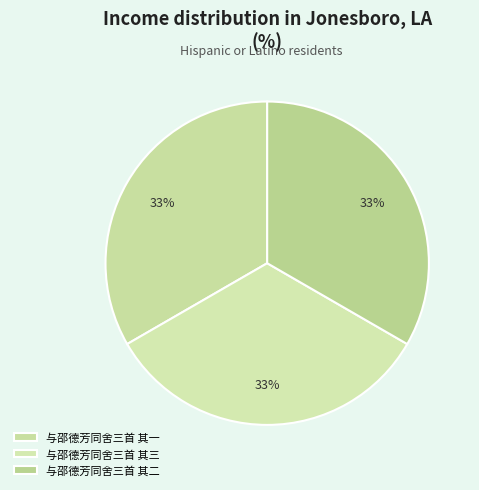

Does any single category account for the majority?

No